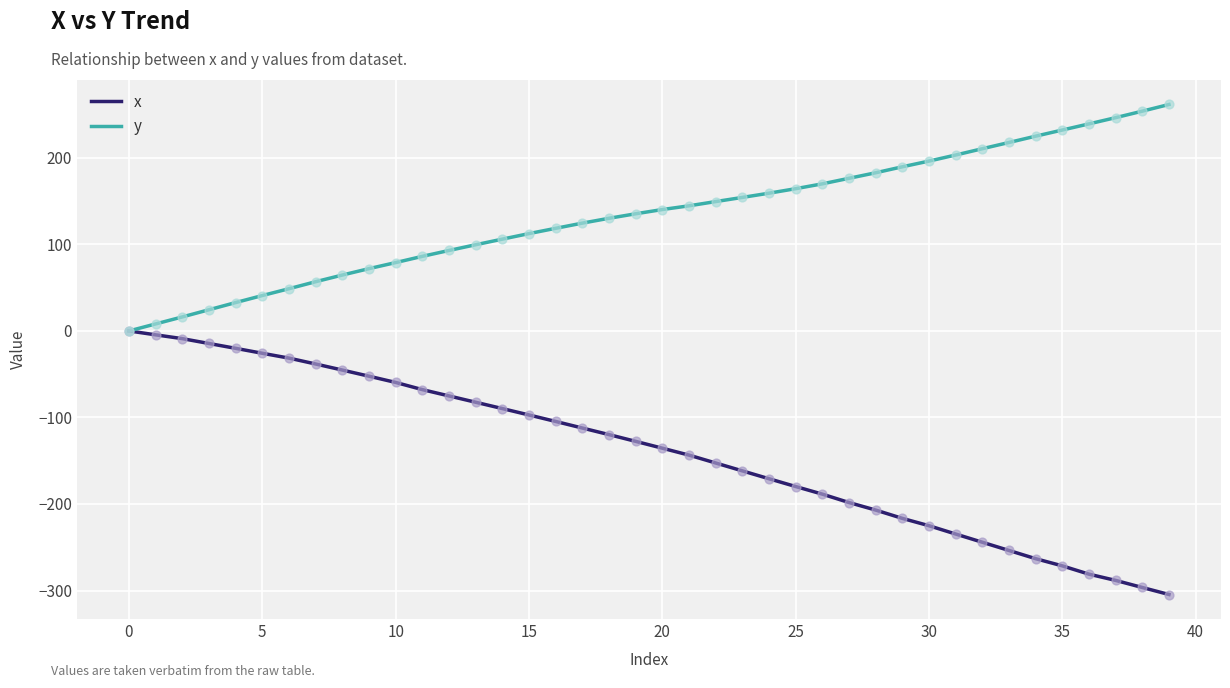

Which series has the largest total across all categories?

y